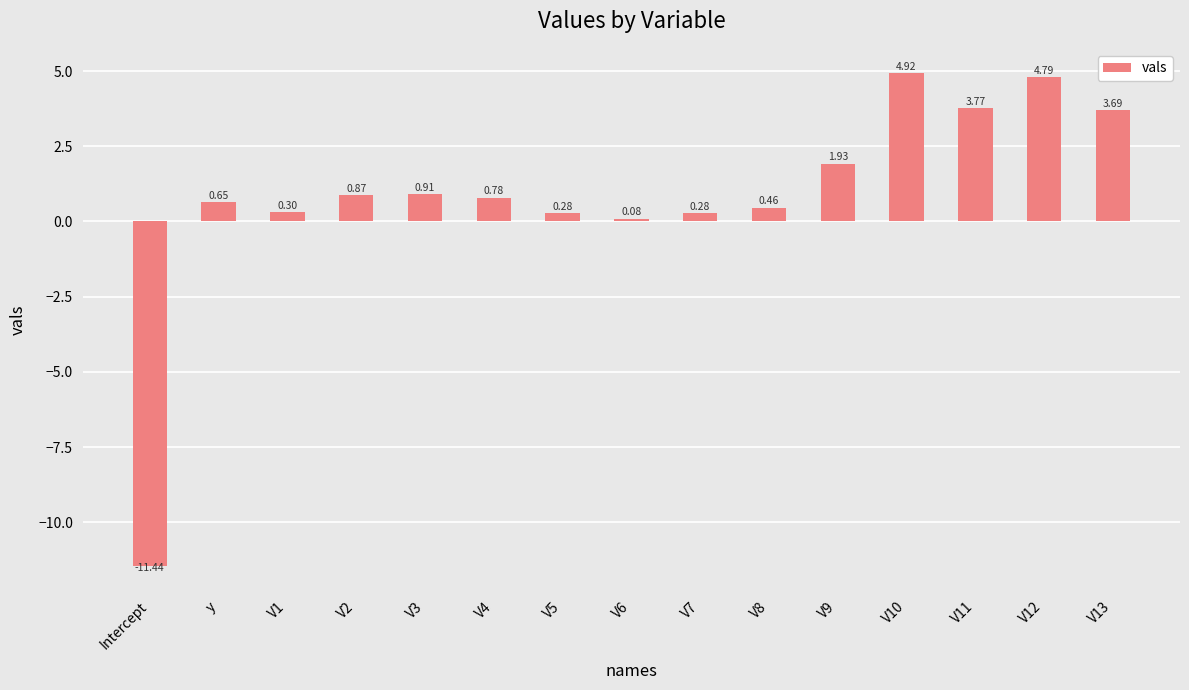

How many data points are less than 0?

1